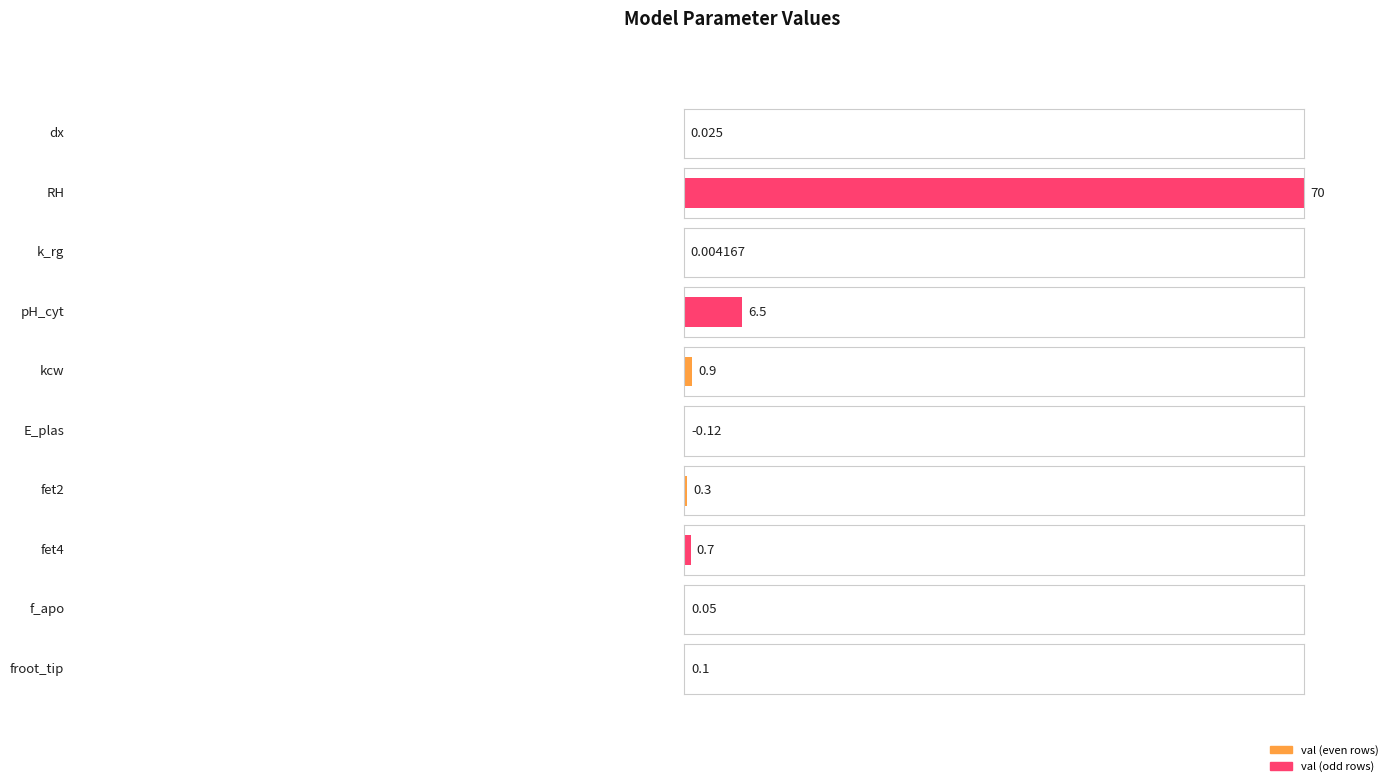

The chart shows a value of 109.8 at RH. True or false?

False